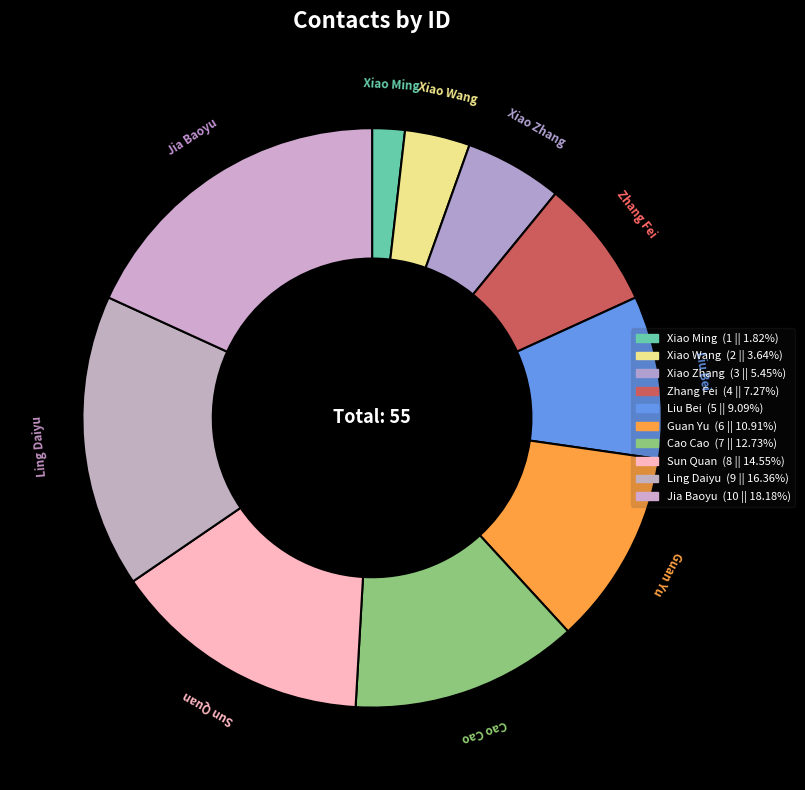

How many slices are in this pie chart?

10